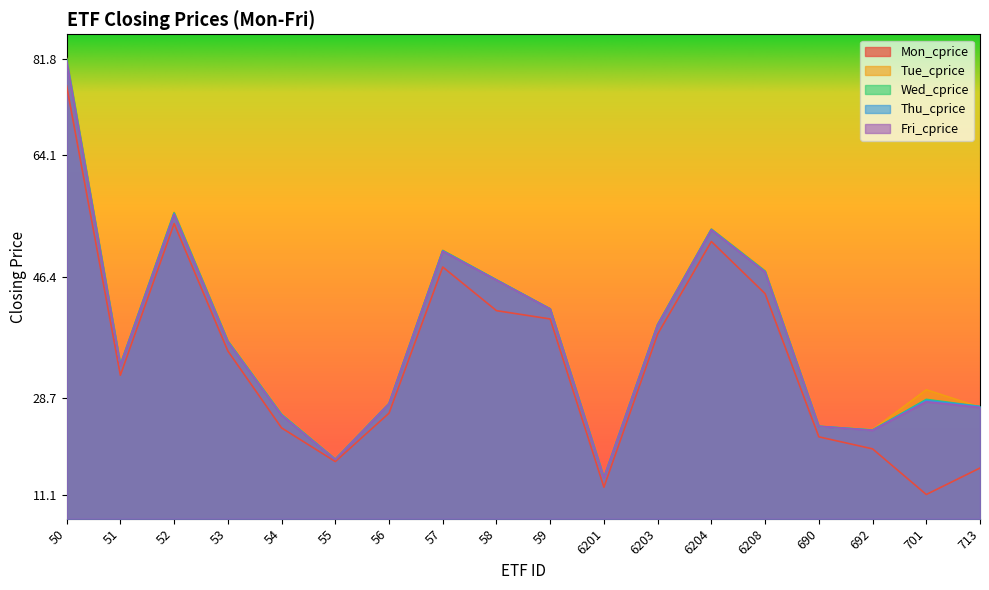

True or false: Mon_cprice and Wed_cprice cross at least once.

False